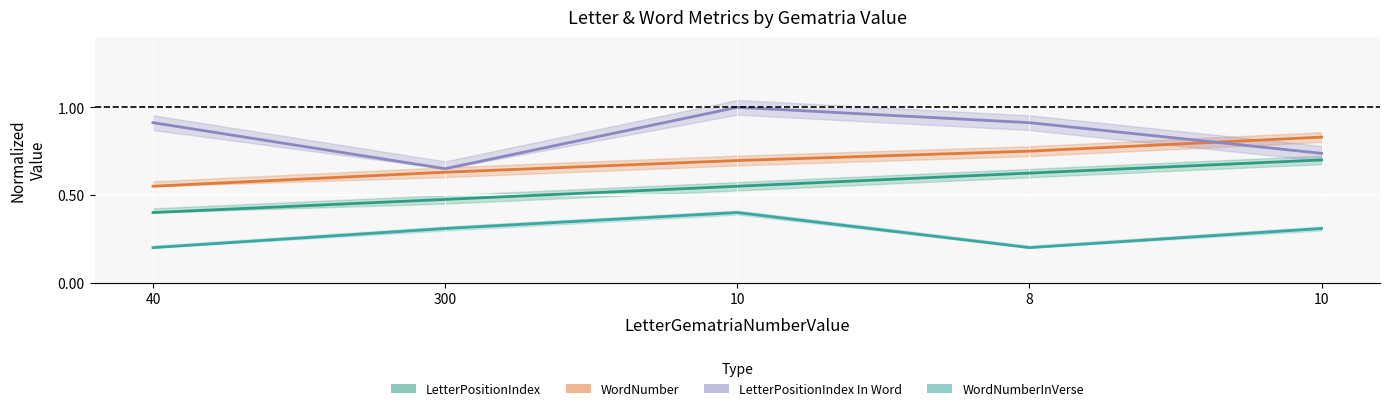

What is the sum of all WordNumberInVerse values?

1.4